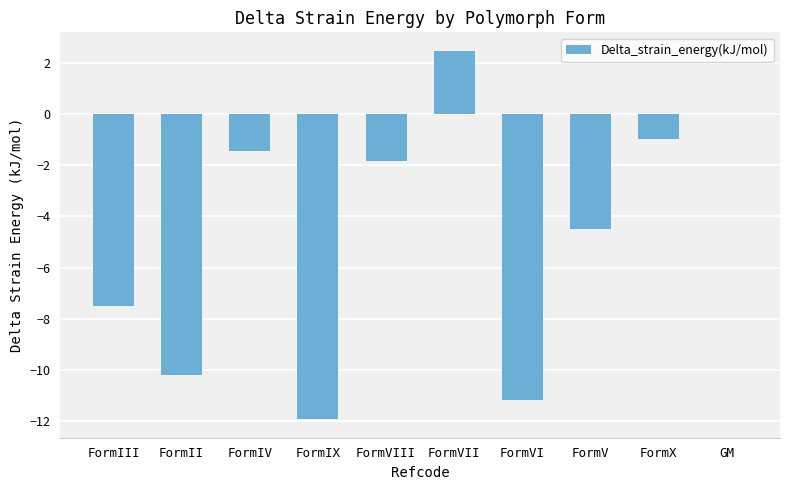

What is the sum of all values?

-47.1